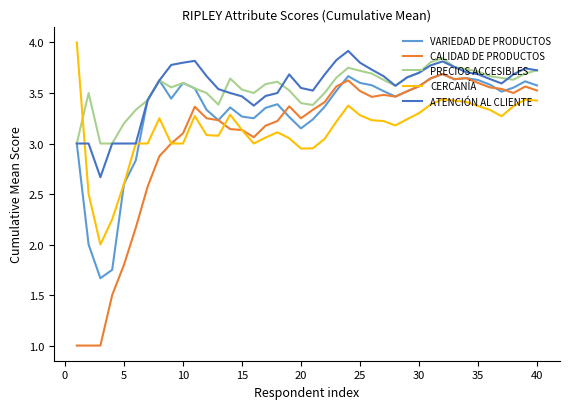

Which series has the largest range (max minus min)?

CALIDAD DE PRODUCTOS